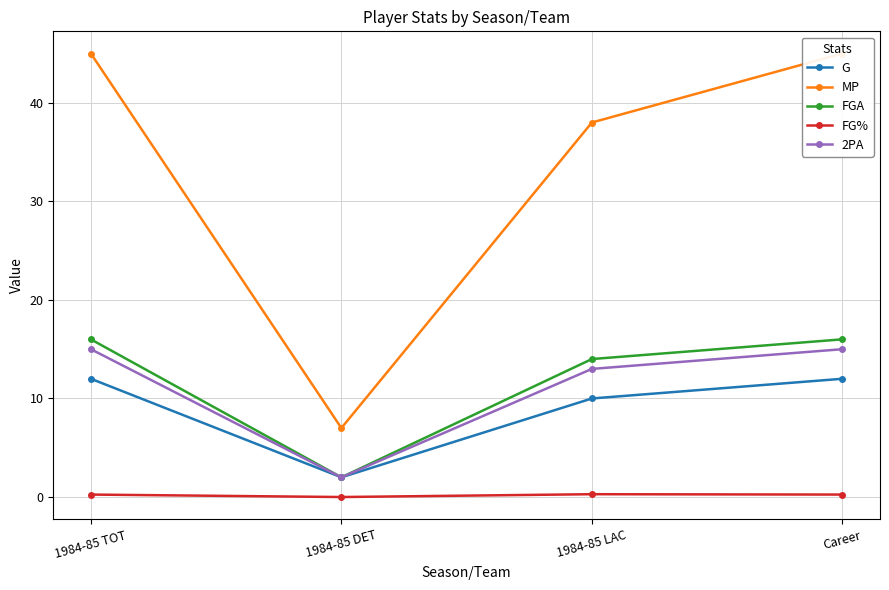

What is the approximate value of G at 1984-85 TOT?

12.0